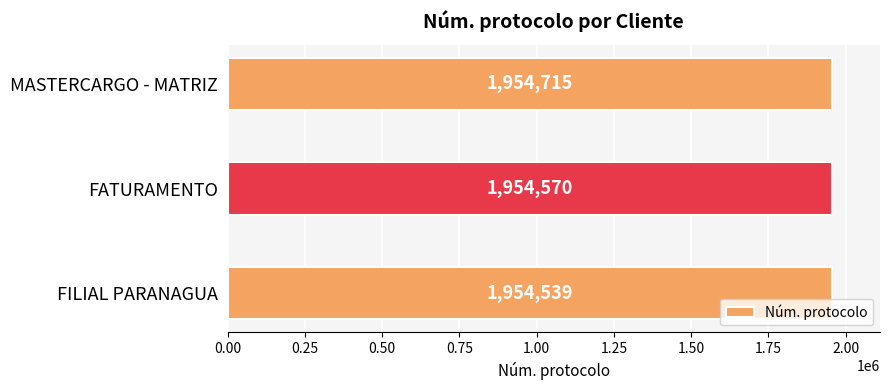

What is the change in value from FILIAL PARANAGUA to FATURAMENTO?

+31